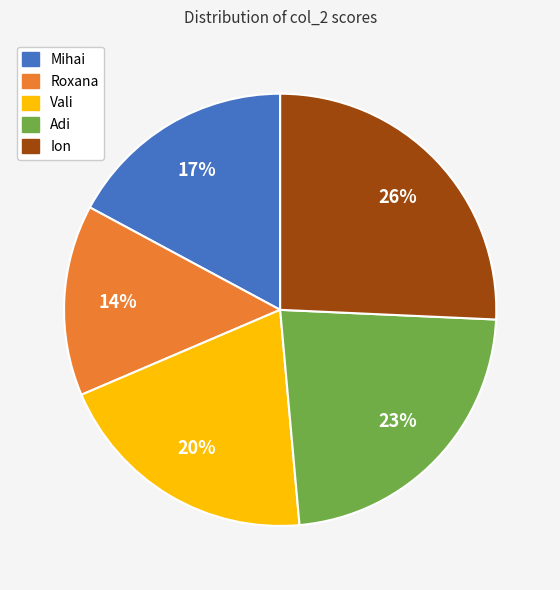

How many segments does this pie chart have?

5